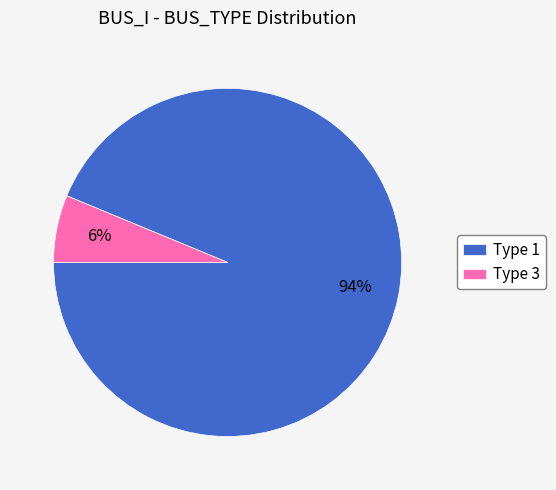

To the nearest percent, what is the combined percentage of Type 3 and Type 1?

100%